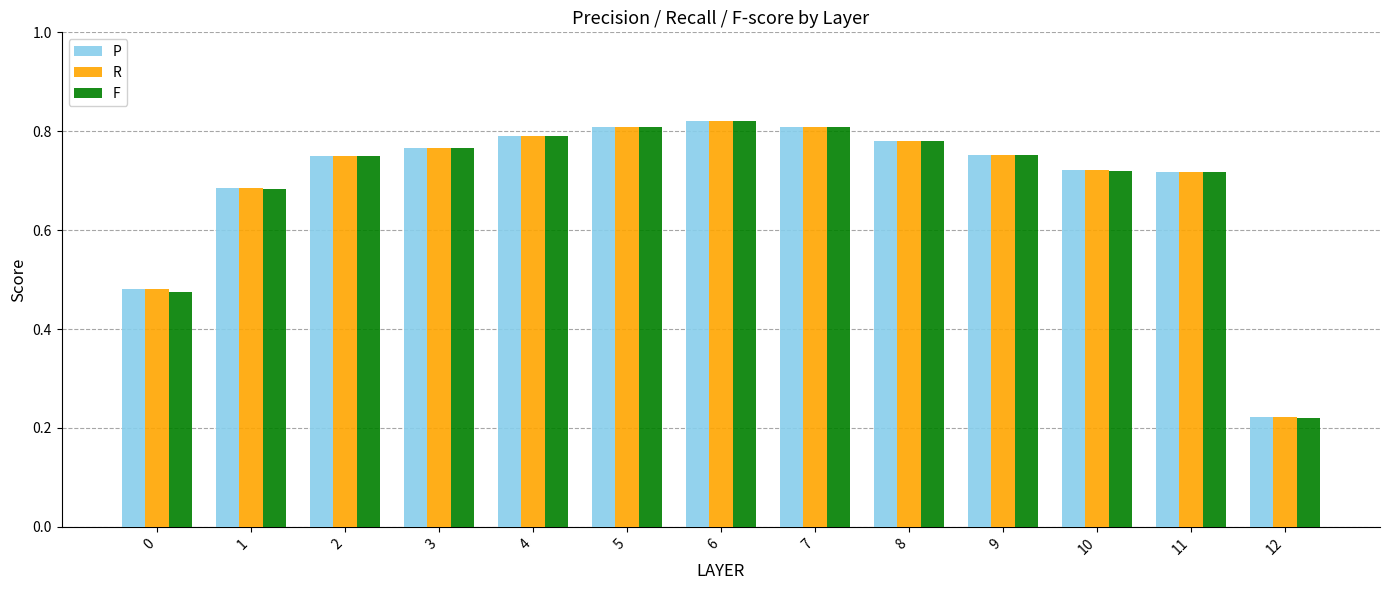

What is the difference between the R values at 8 and 0?

0.3